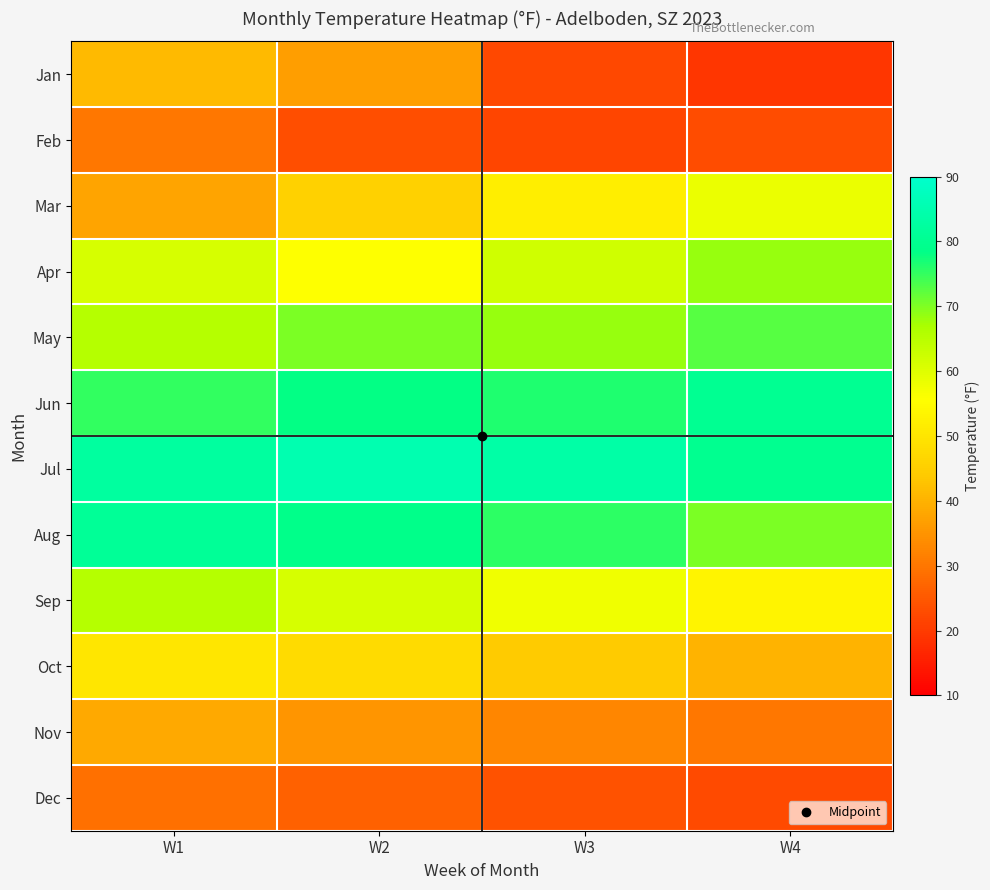

List the series in order of their peak value, highest first.

Jul, Aug, Jun, May, Apr, Sep, Mar, Oct, Jan, Nov, Feb, Dec